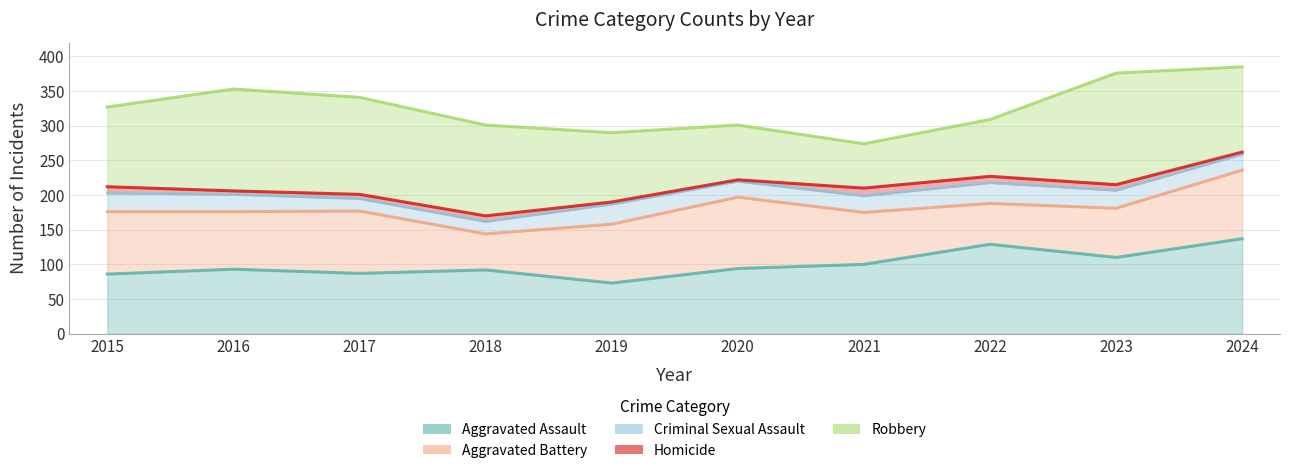

How many values in the Aggravated Assault series are below 94?

5